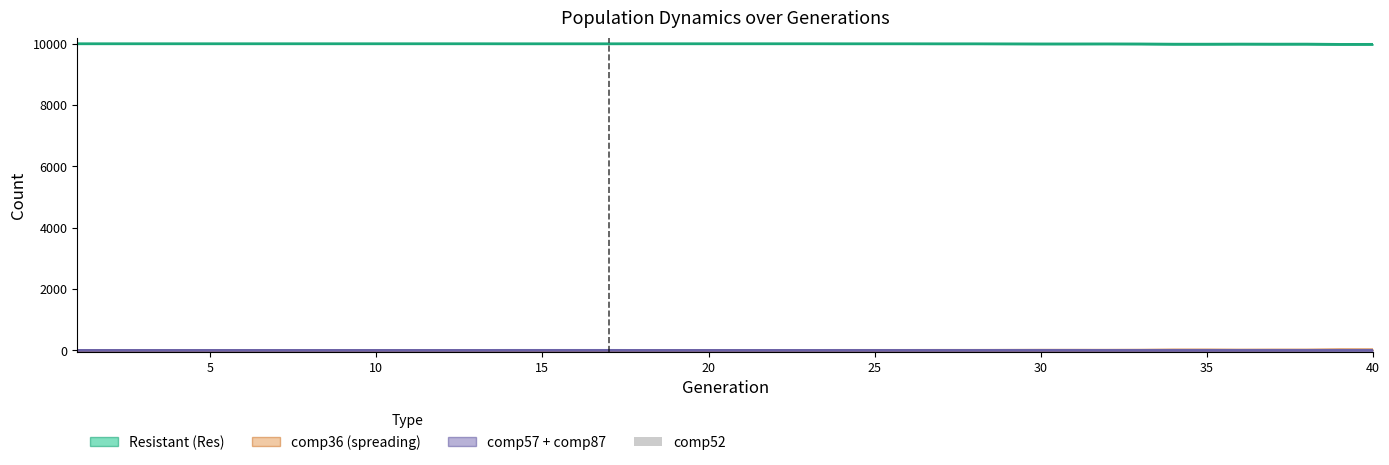

The value of comp57 + comp87 at 18 is -1. True or false?

False